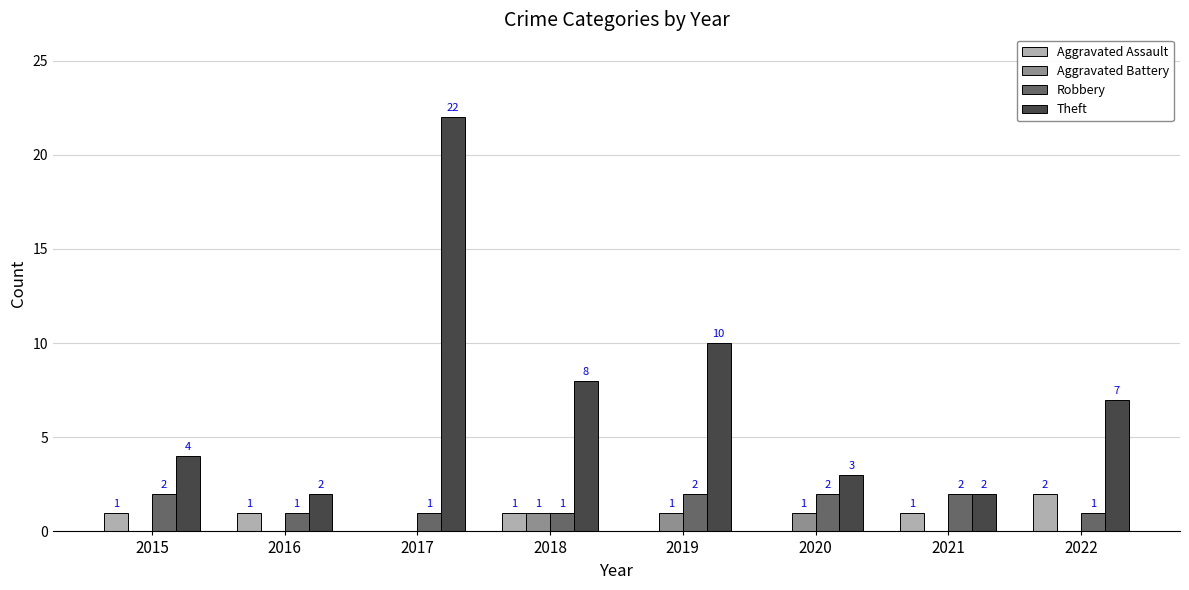

Which series changed the most between 2017 and 2022?

Theft